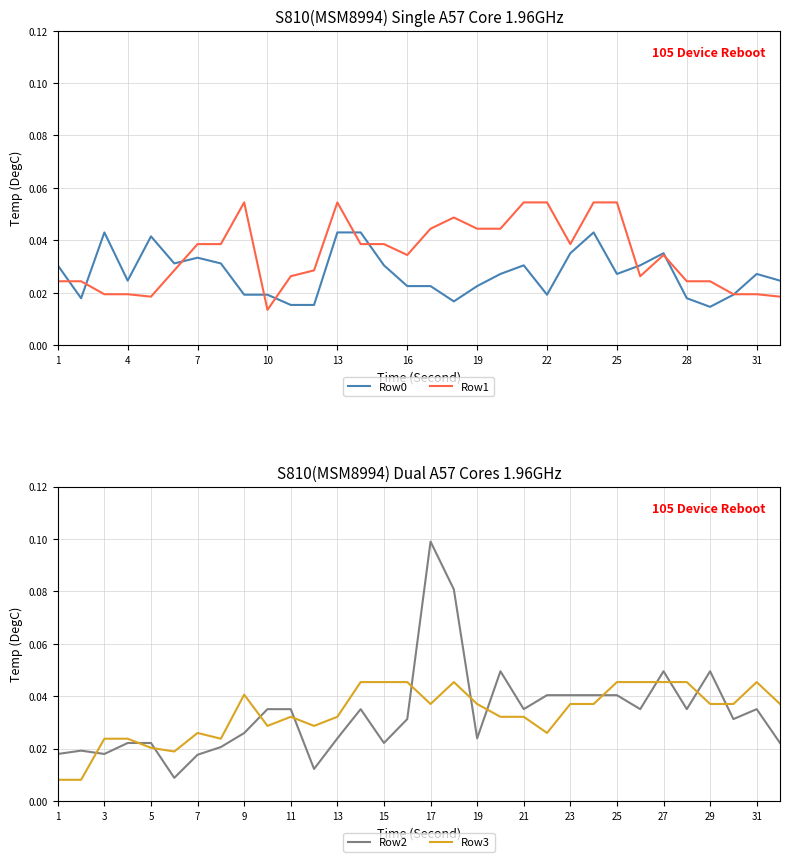

What are all the series names shown in the legend?

Row0, Row1, Row2, Row3